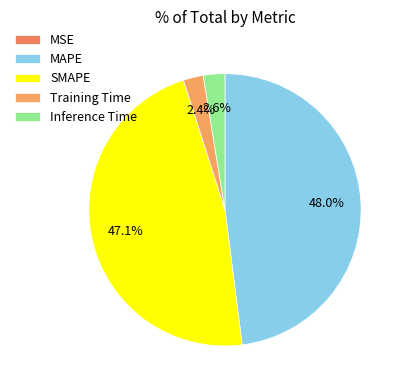

To the nearest percent, what is the combined percentage of Training Time and MSE?

2%